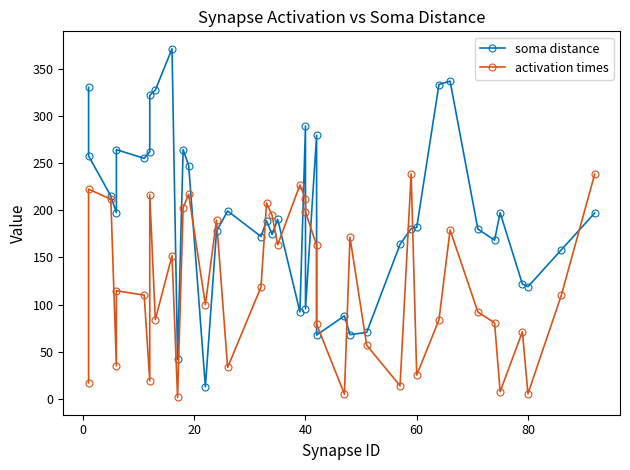

Count the number of categories in the chart.

40